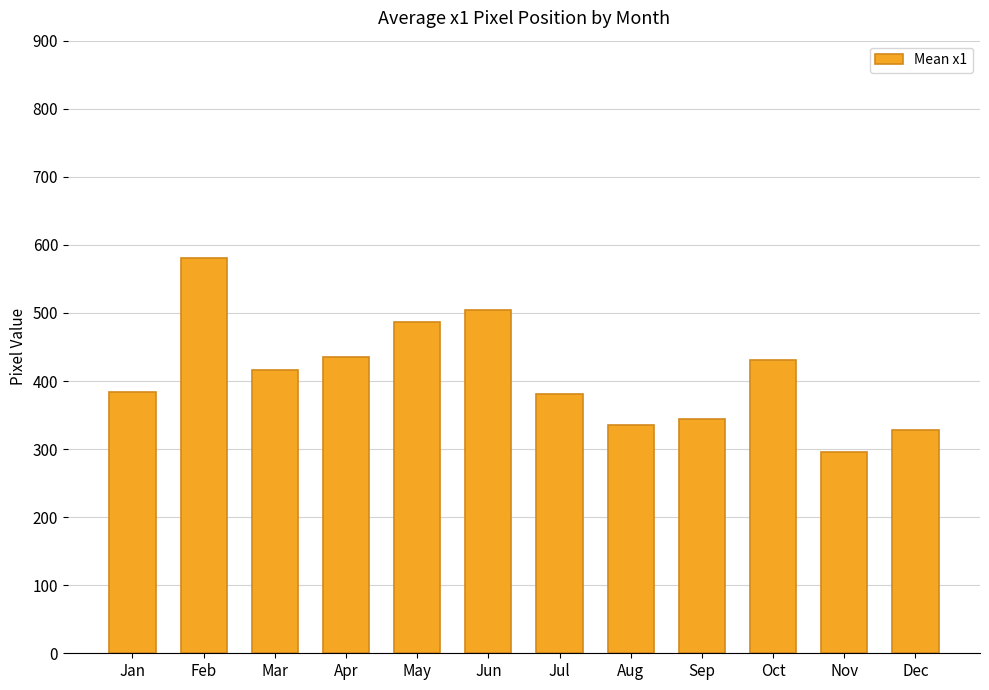

Which category has the highest value across all series?

Feb